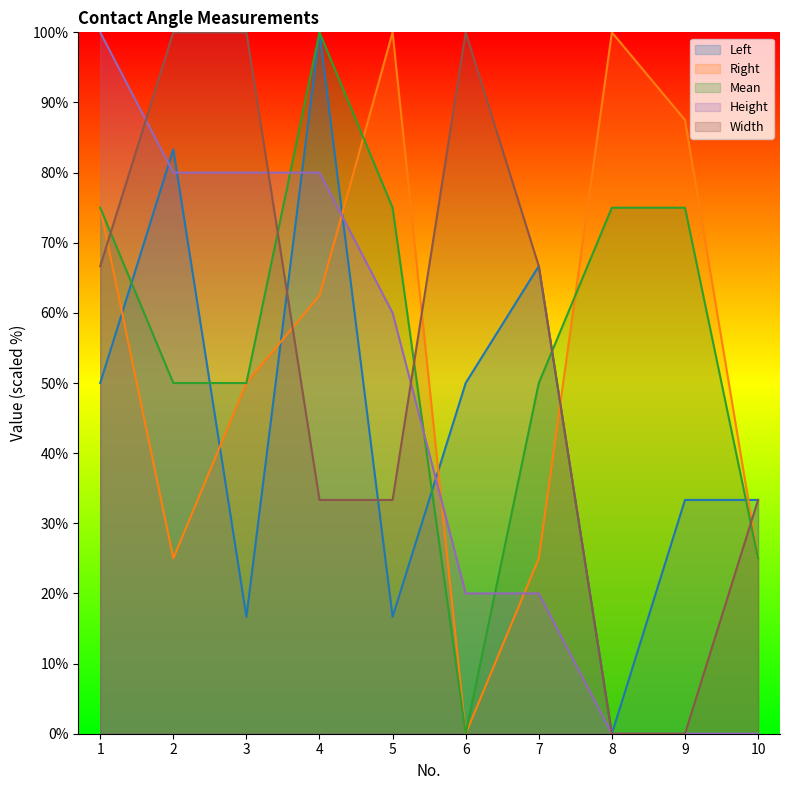

Where is Left nearest to the value 50?

1